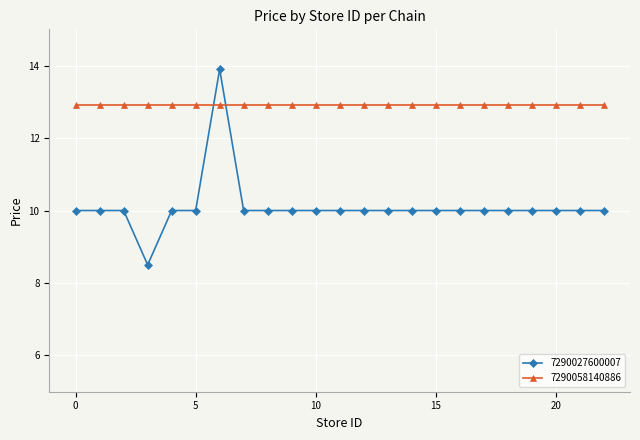

Which series has the widest spread of values?

7290027600007